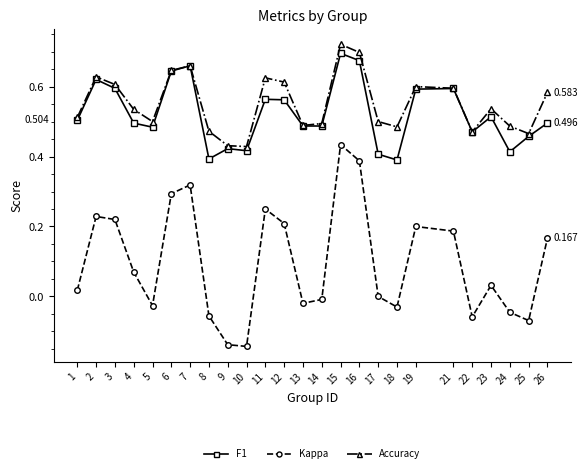

True or false: Kappa and Accuracy cross at least once.

False